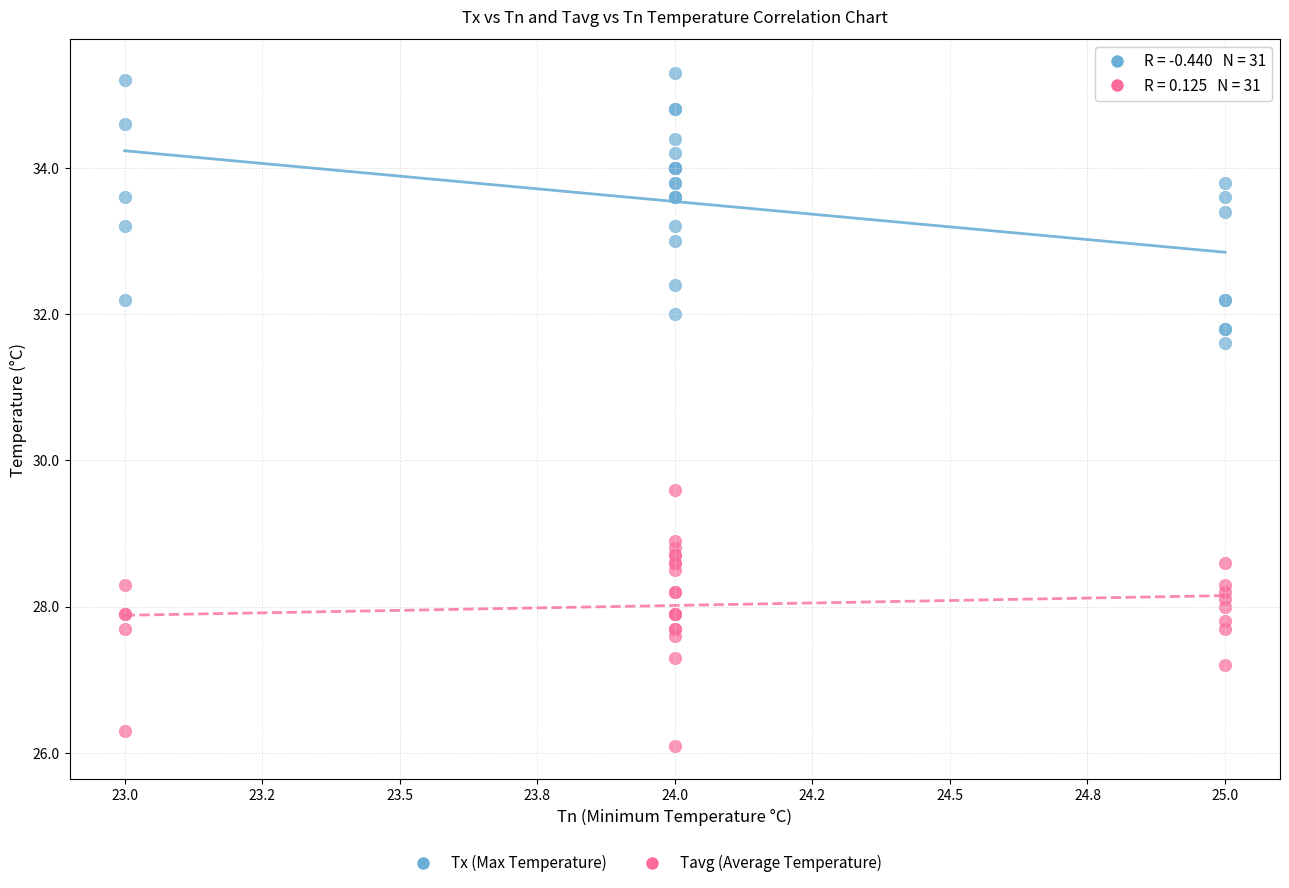

Which series reaches the maximum Y coordinate?

Tx (Max Temperature)